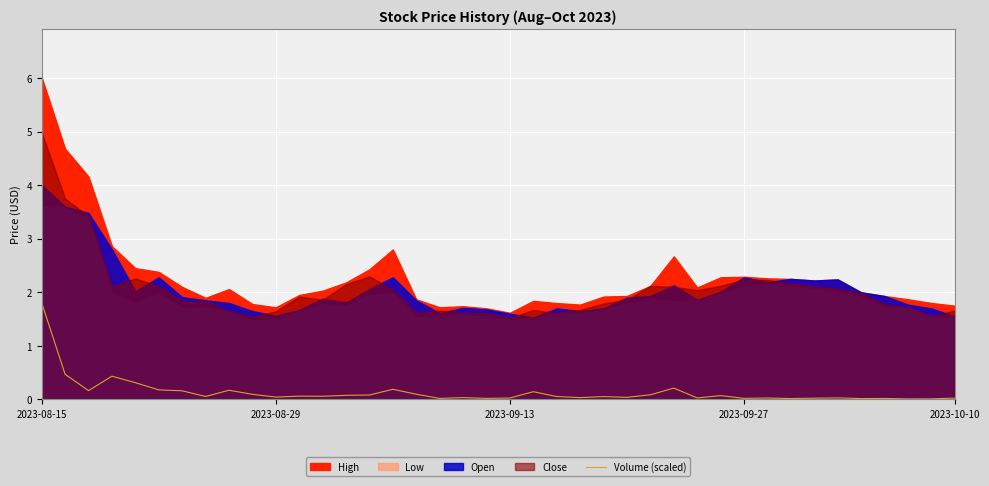

What is the difference between the maximum and second lowest values?

1.8